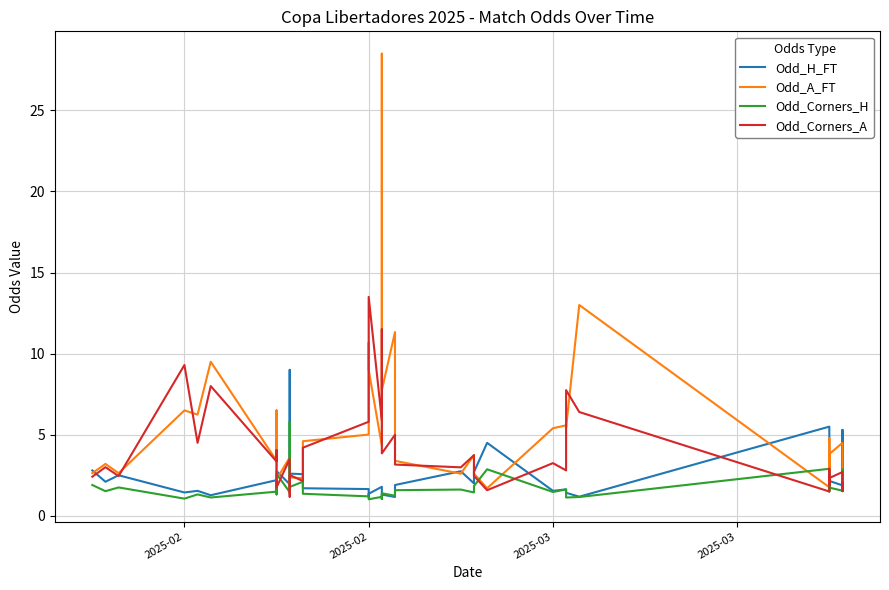

Which series has the largest total across all categories?

Odd_A_FT